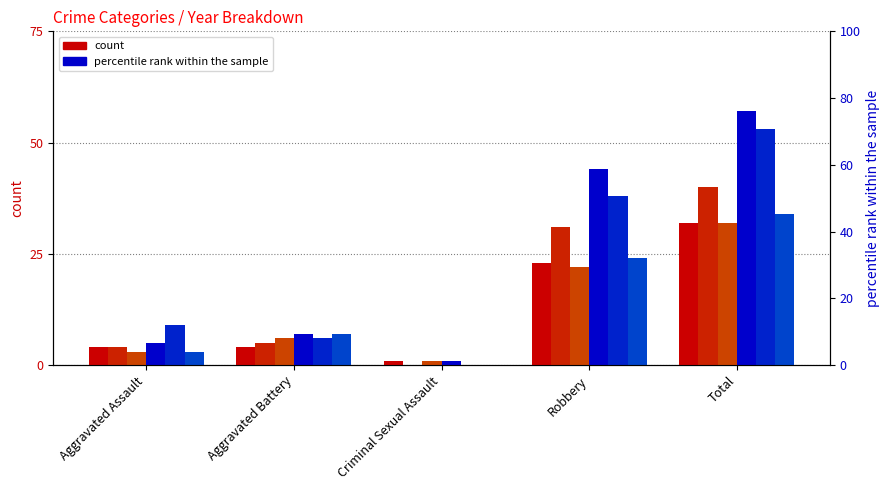

Reading right to left, what are all the values shown in this chart?

2015: Total=32	Robbery=23	Criminal Sexual Assault=1	Aggravated Battery=4	Aggravated Assault=4
2016: Total=40	Robbery=31	Criminal Sexual Assault=0	Aggravated Battery=5	Aggravated Assault=4
2017: Total=32	Robbery=22	Criminal Sexual Assault=1	Aggravated Battery=6	Aggravated Assault=3
2018: Total=57	Robbery=44	Criminal Sexual Assault=1	Aggravated Battery=7	Aggravated Assault=5
2019: Total=53	Robbery=38	Criminal Sexual Assault=0	Aggravated Battery=6	Aggravated Assault=9
2020: Total=34	Robbery=24	Criminal Sexual Assault=0	Aggravated Battery=7	Aggravated Assault=3